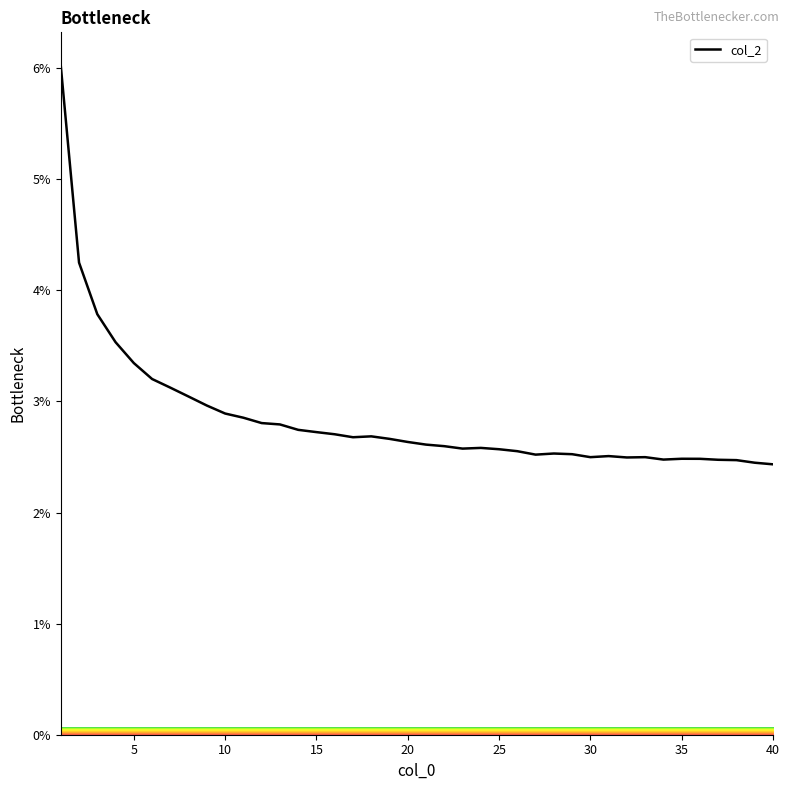

What is the maximum value shown in the chart?

6.0